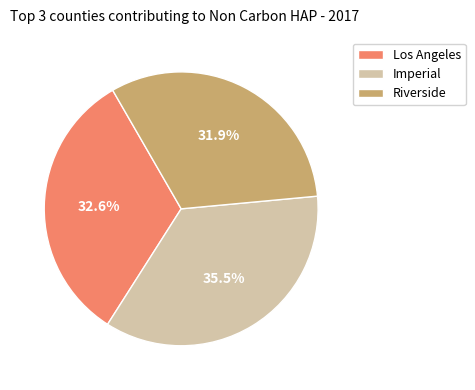

Does any single category account for the majority?

No